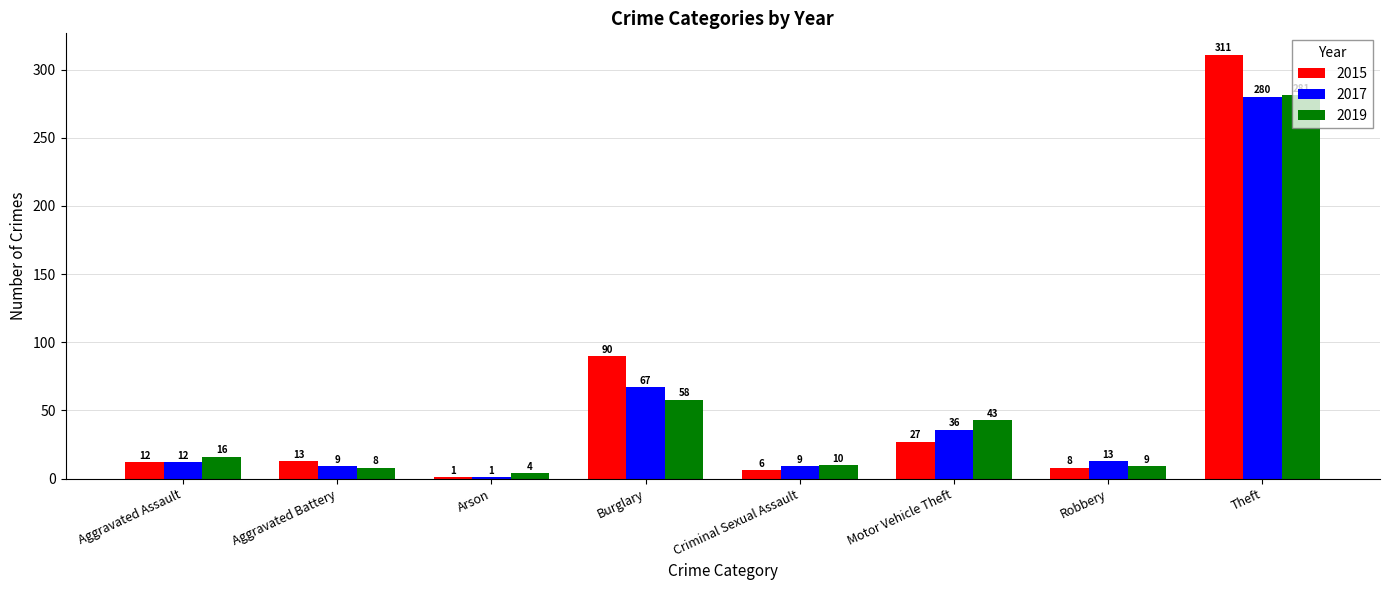

Rank the series by their maximum value, from lowest to highest.

2017, 2019, 2015